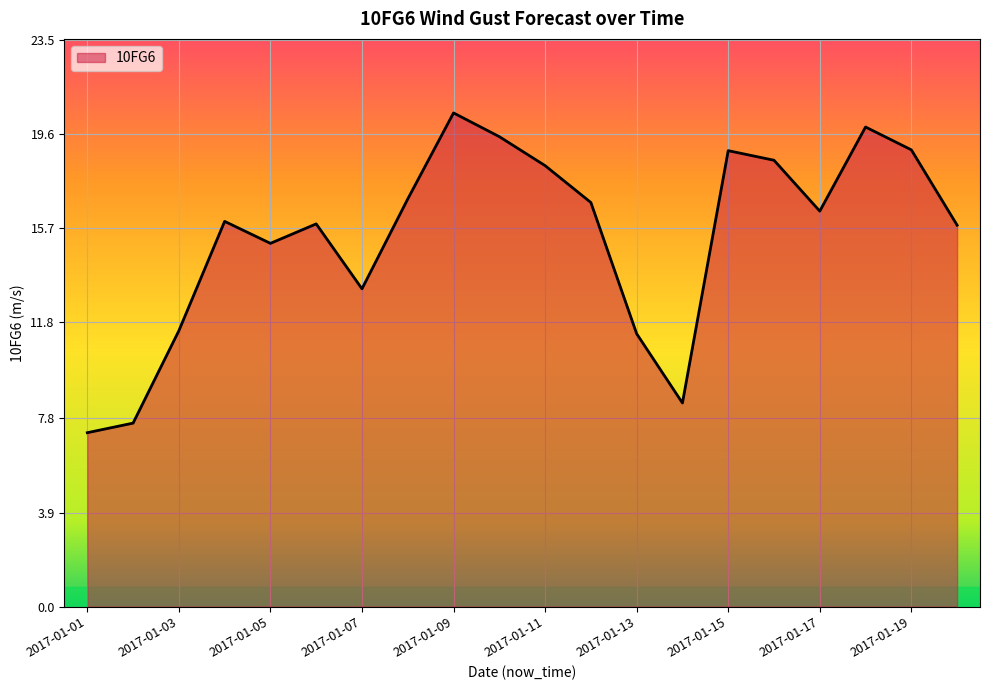

What is the difference between the maximum and minimum values?

13.3